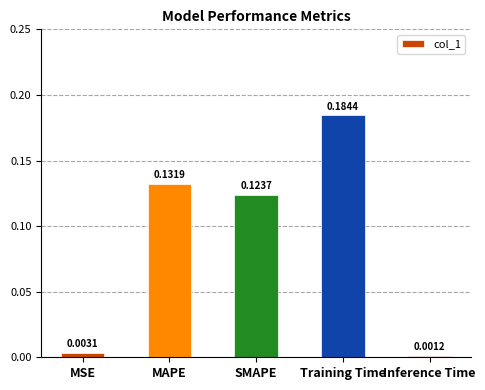

What is the sum of all values?

0.4